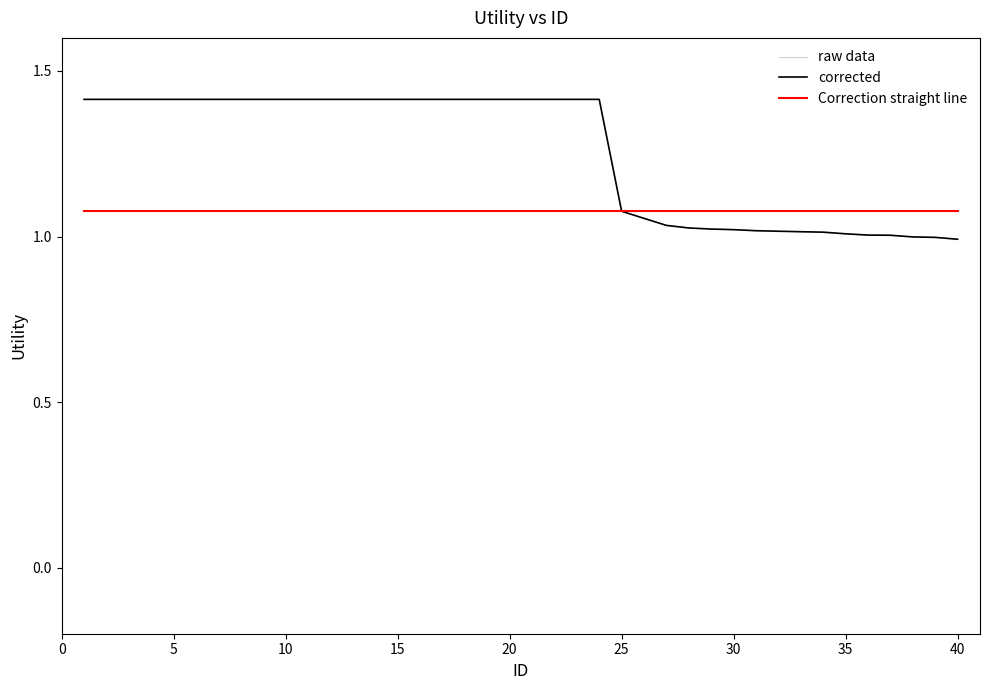

Which series has the largest total across all categories?

raw data